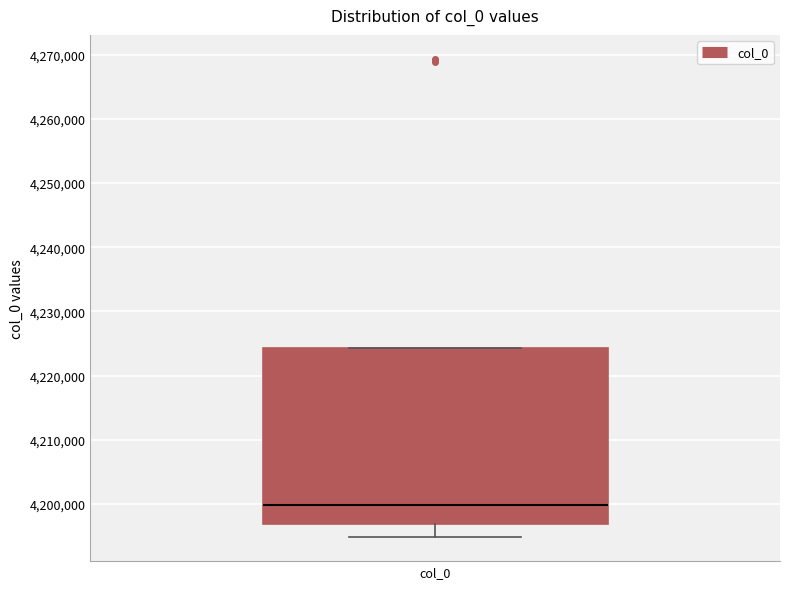

Where is the upper edge of the box for col_0 on the y-axis? The values are not printed on the chart, so give them approximately, as read against the axis.

4224000